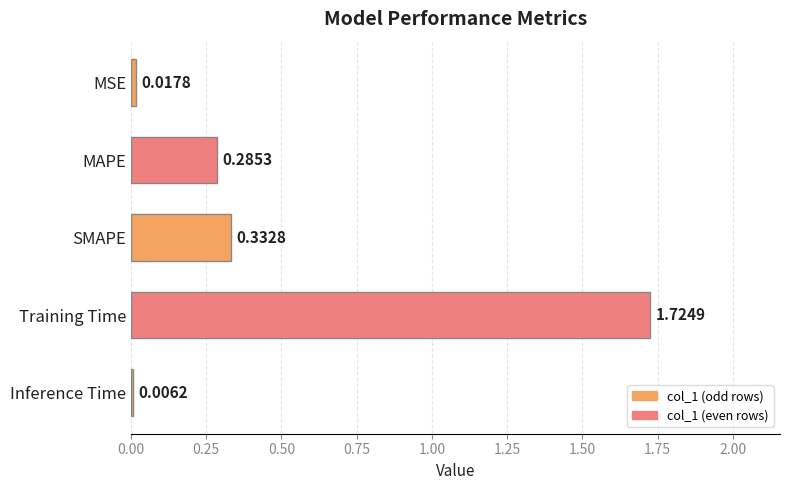

Are the bars horizontal?

Yes